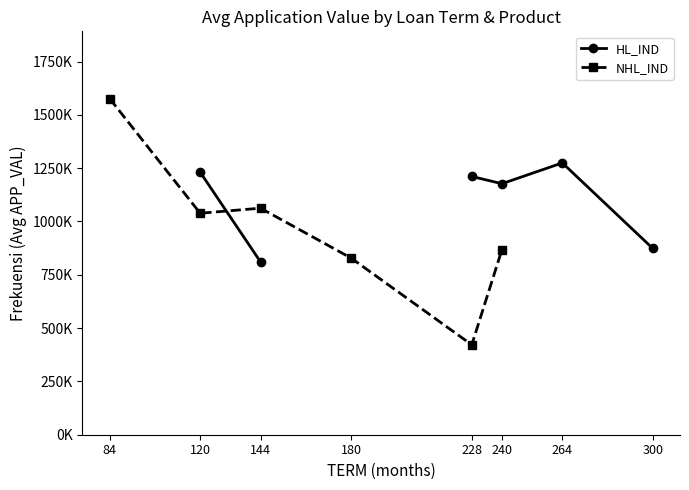

What value does the NHL_IND series have at 120?

1038502.5